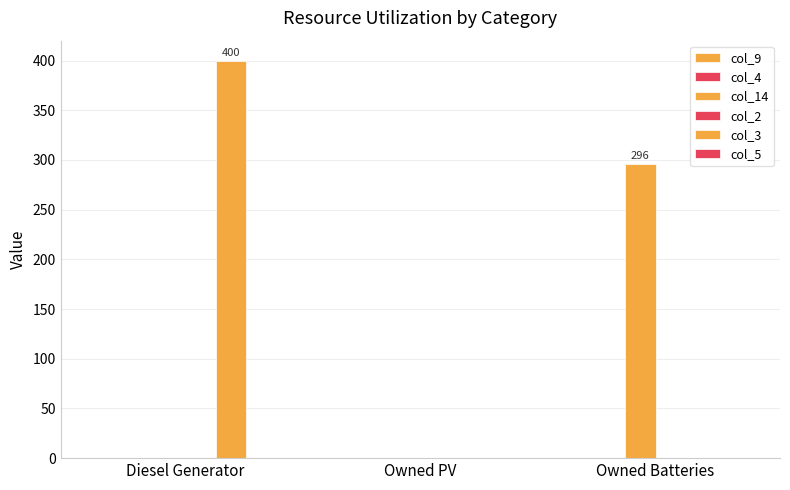

Are the bars horizontal?

No